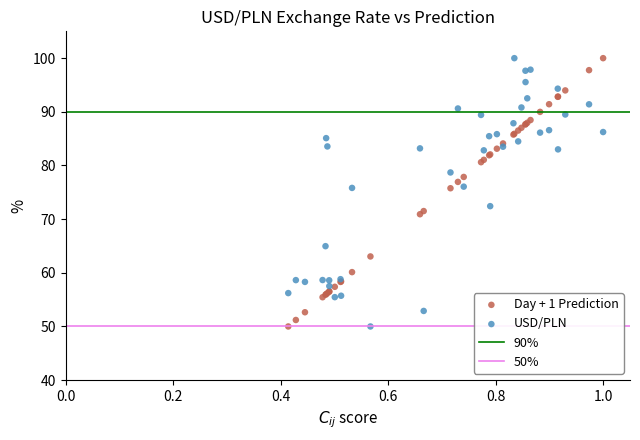

What is the X range (max minus min) for the scatter plot?

0.6